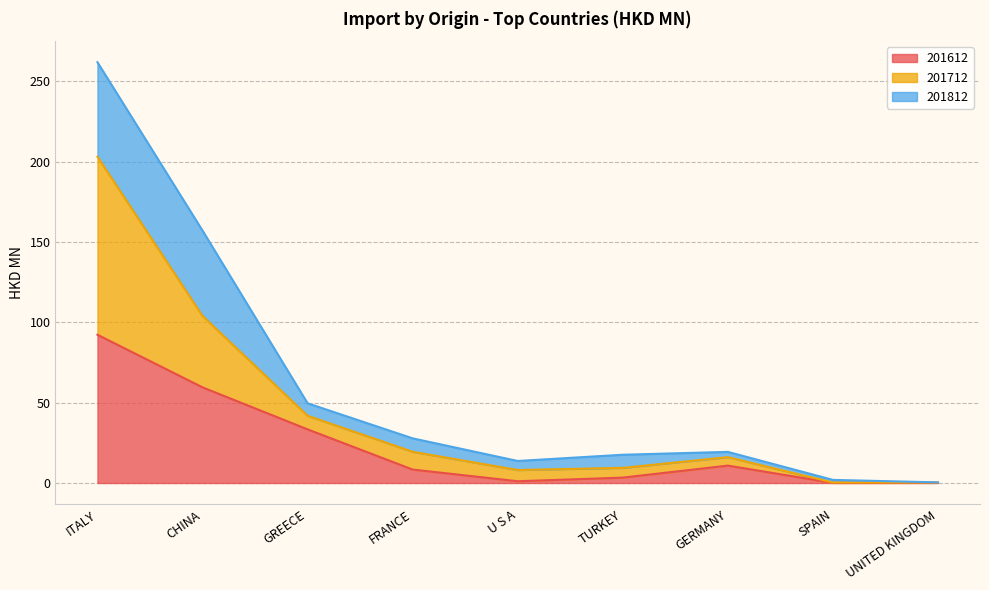

What is the maximum value for 201612?

92.2